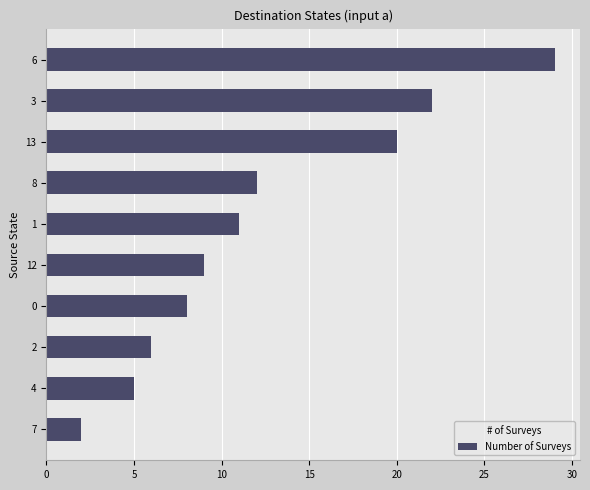

Reading top to bottom, extract all data points from this chart.

6=29	3=22	13=20	8=12	1=11	12=9	0=8	2=6	4=5	7=2